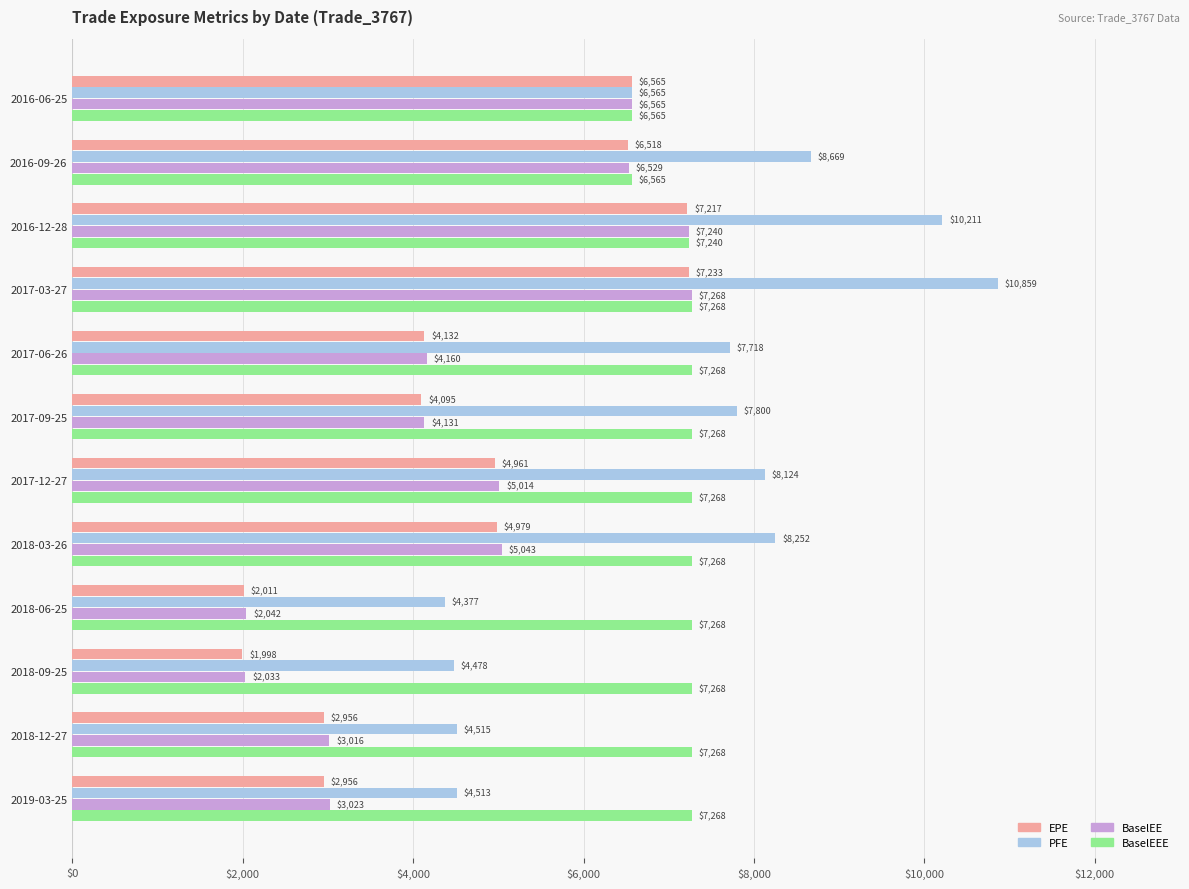

Which series has the largest total across all categories?

PFE